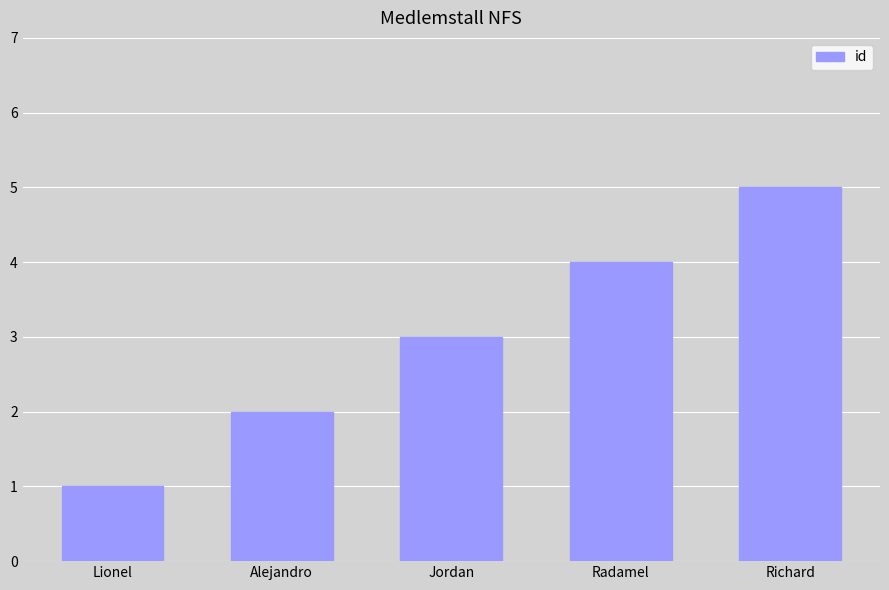

Which label corresponds to the smallest value in the chart?

Lionel